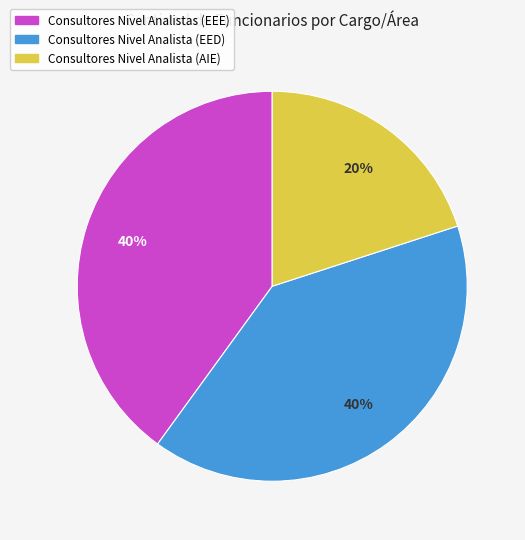

True or false: Consultores Nivel Analista (AIE) accounts for 30% of the total.

False